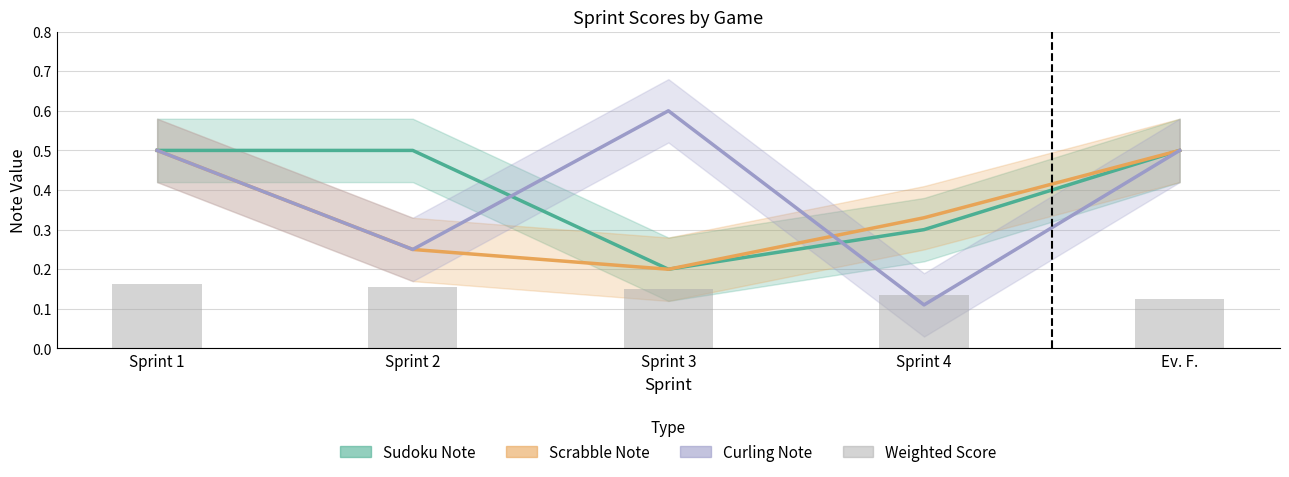

What is the value of the Curling Note bar at the 1st from the left?

0.5